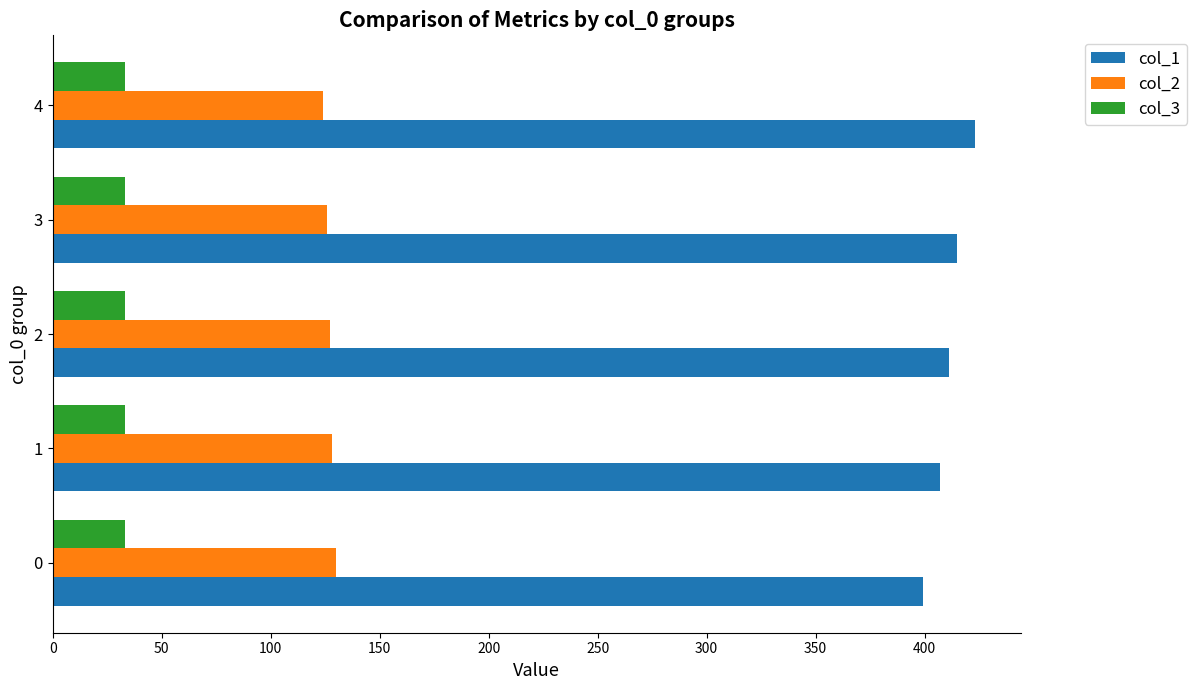

List the series in order of their peak value, lowest first.

col_3, col_2, col_1